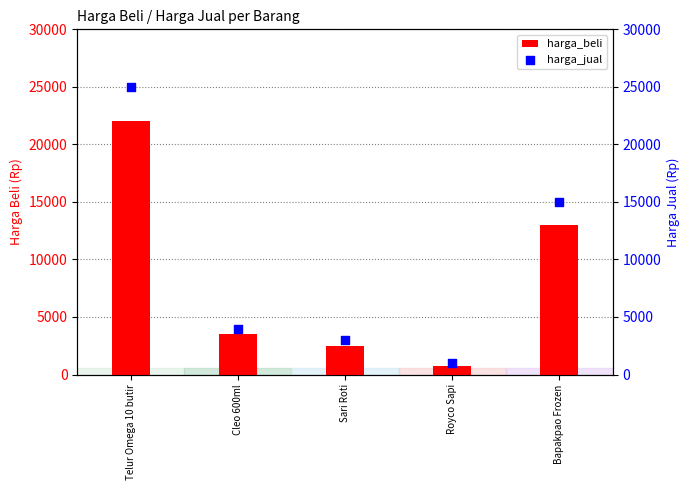

Which series reaches the minimum Y coordinate?

harga_beli